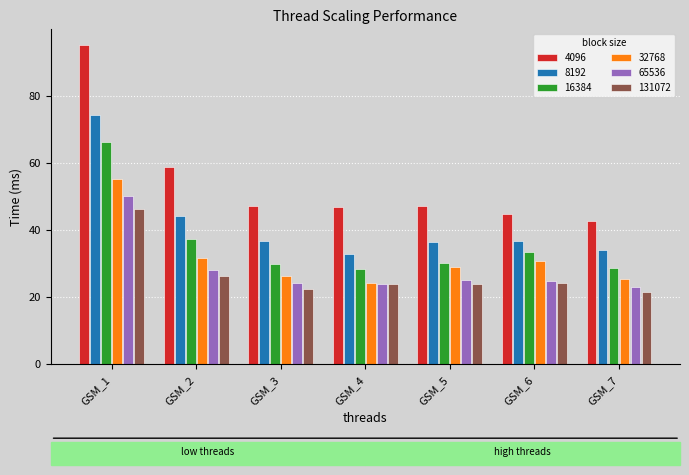

How many bars are there in each group?

6